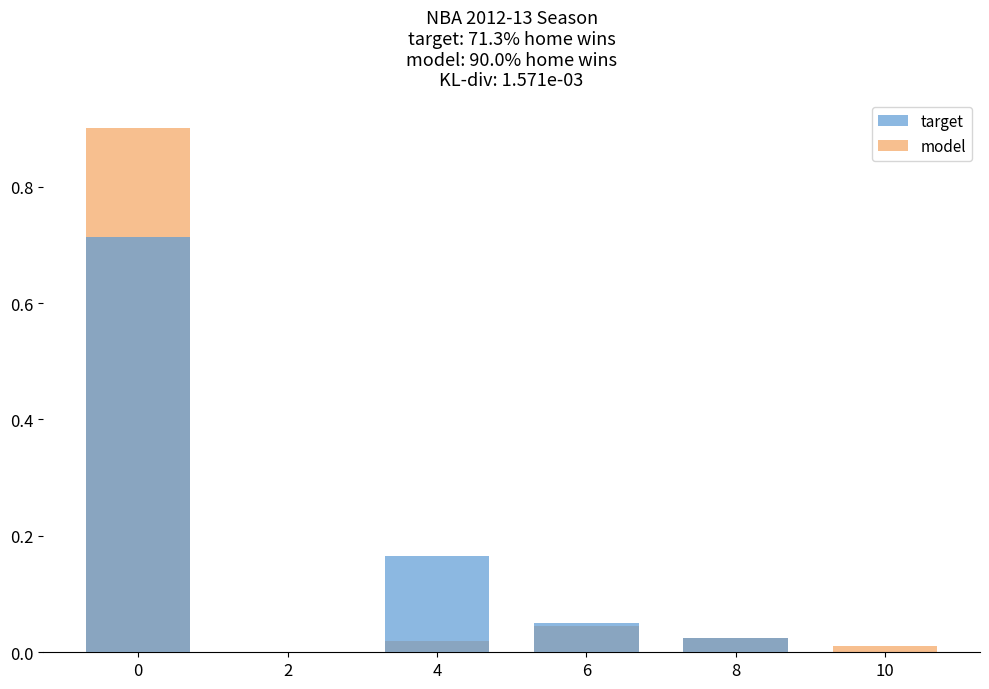

Which has a higher value, 4 or 2?

4